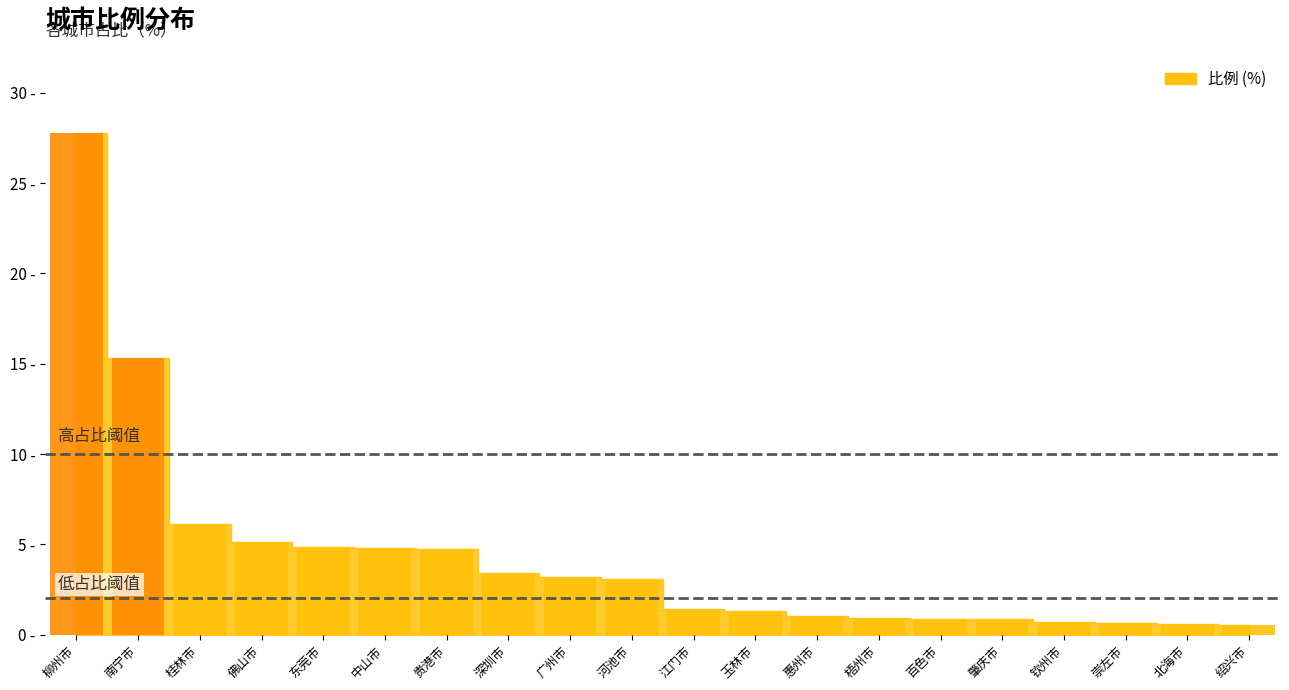

What is the sum of the values at 贵港市 and 柳州市?

32.5